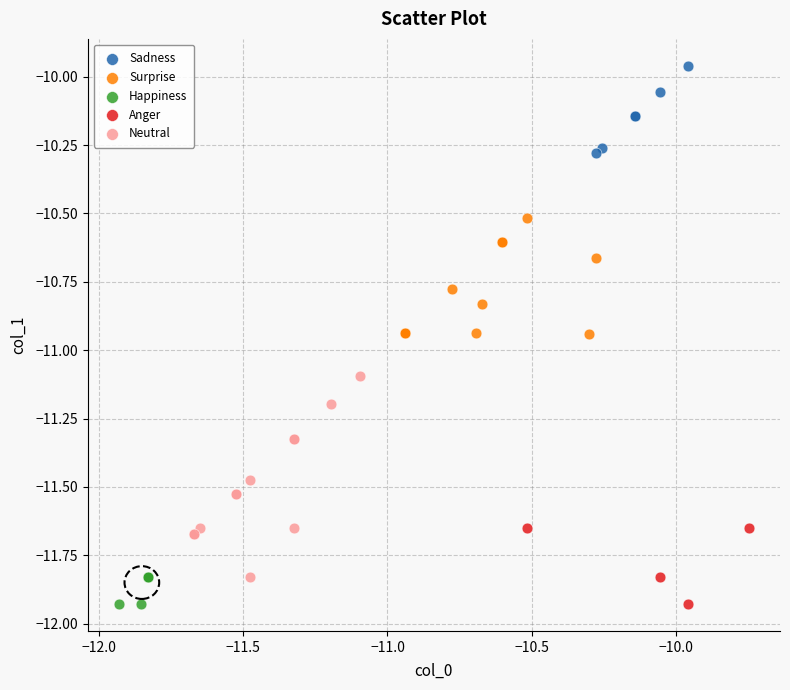

Which series has the largest Y range (max minus min)?

Neutral